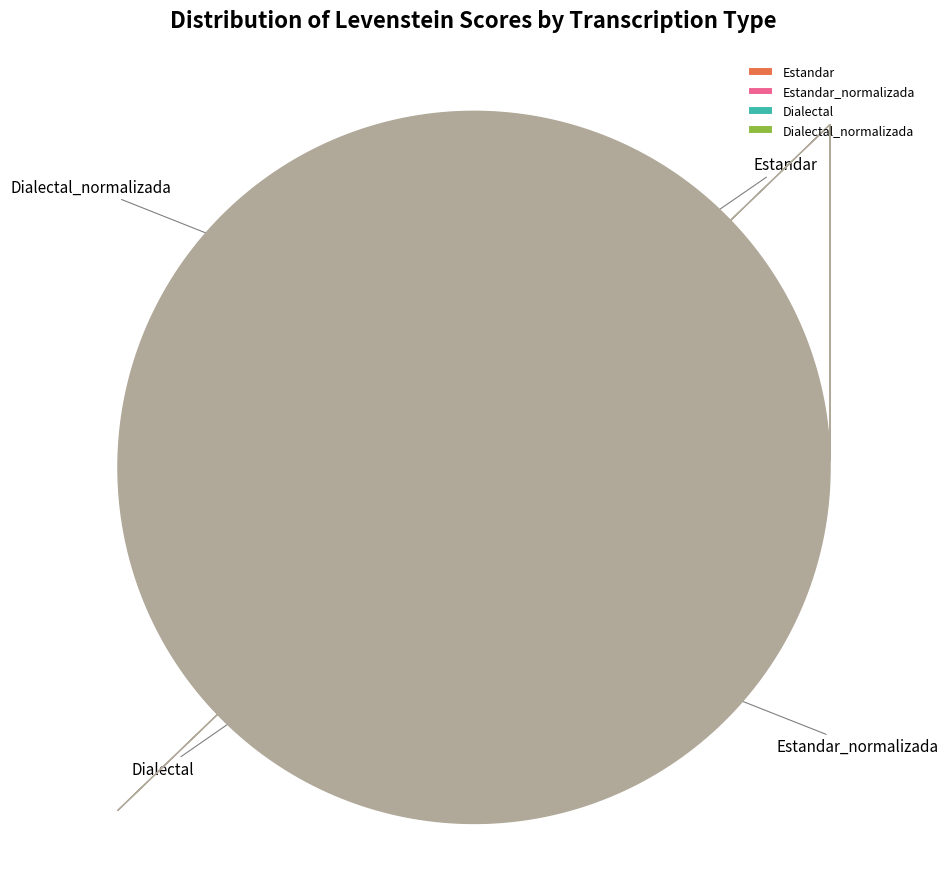

Between Estandar_normalizada and Dialectal, which is larger?

Estandar_normalizada